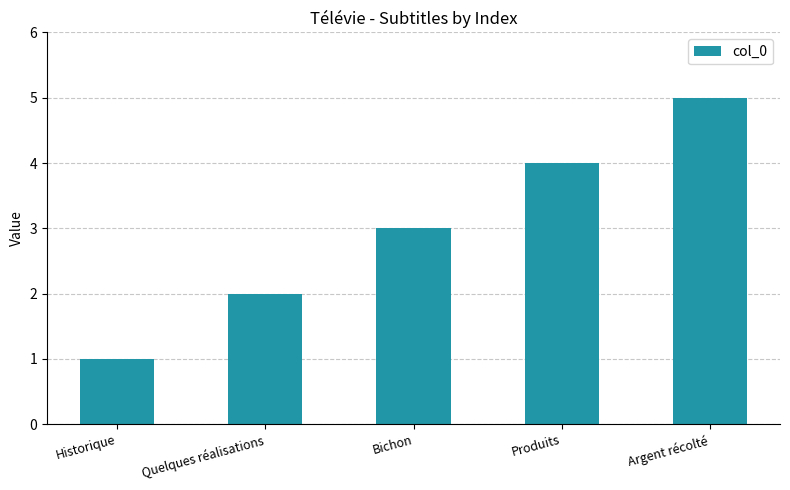

What is the approximate value at Bichon?

3